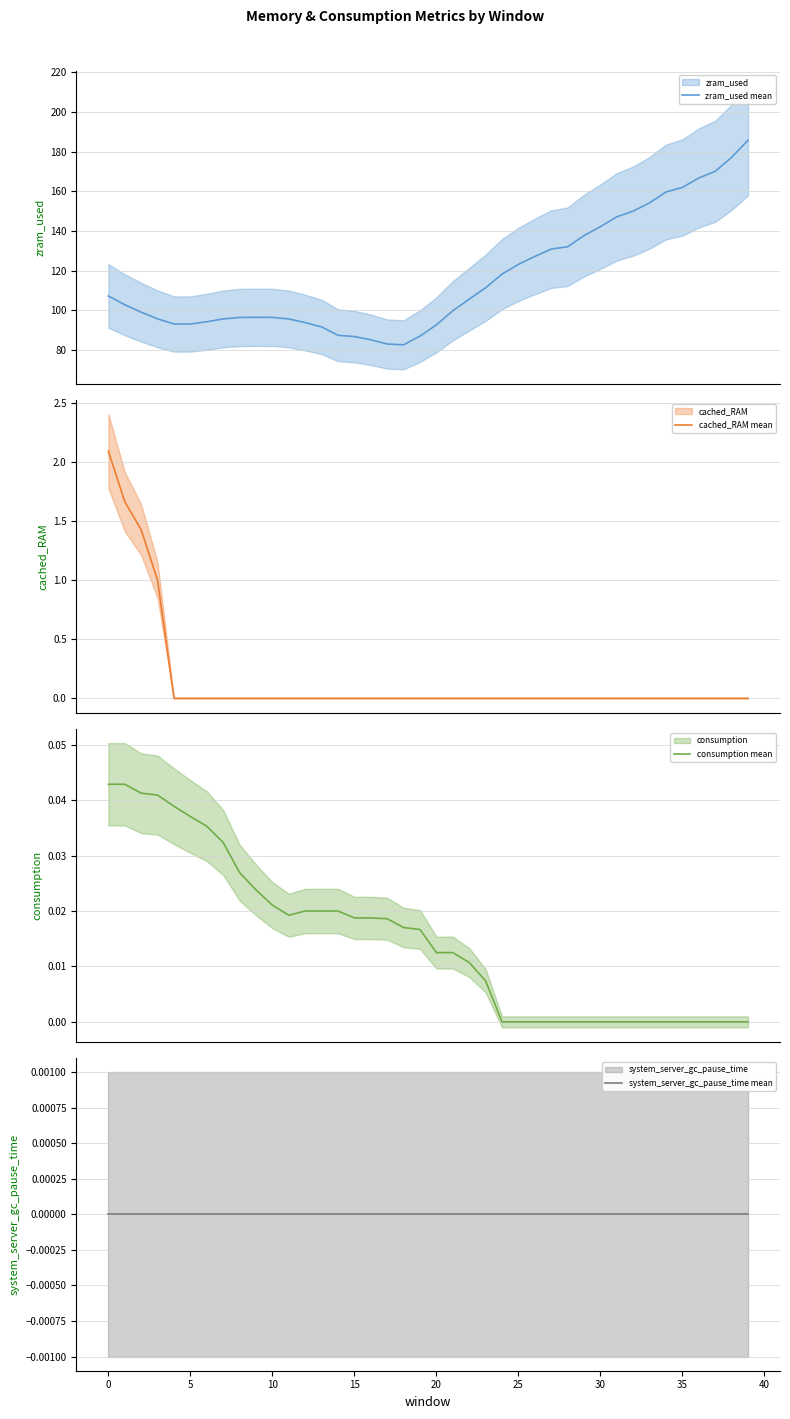

The zram_used mean series shows 42.6 at 18. True or false?

False